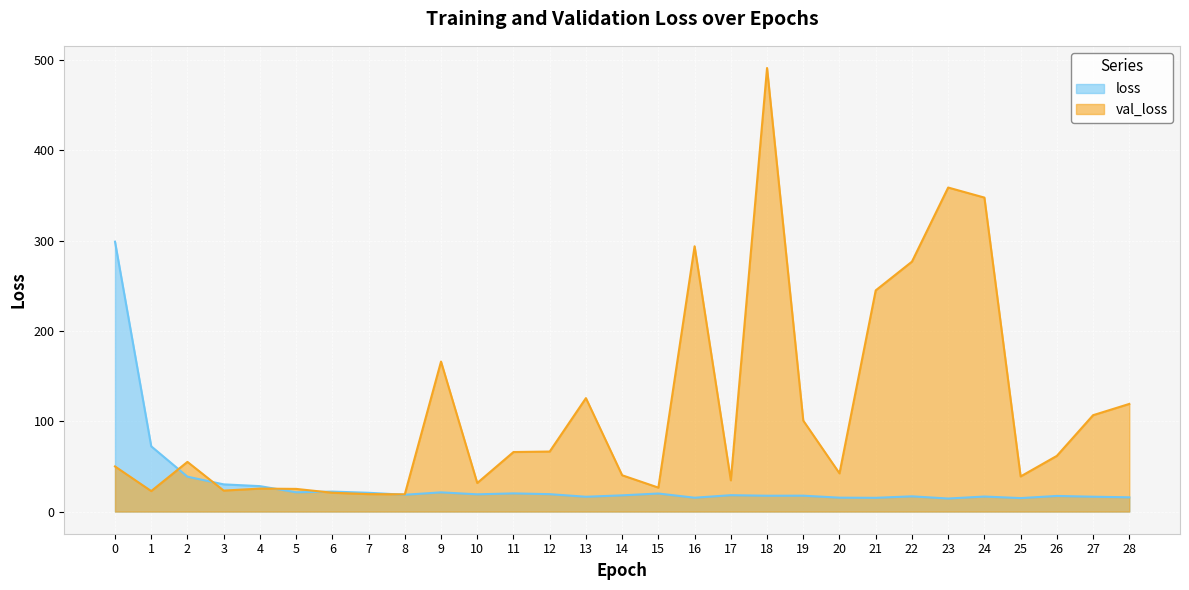

Between which two adjacent categories do val_loss and loss first intersect?

1 and 2